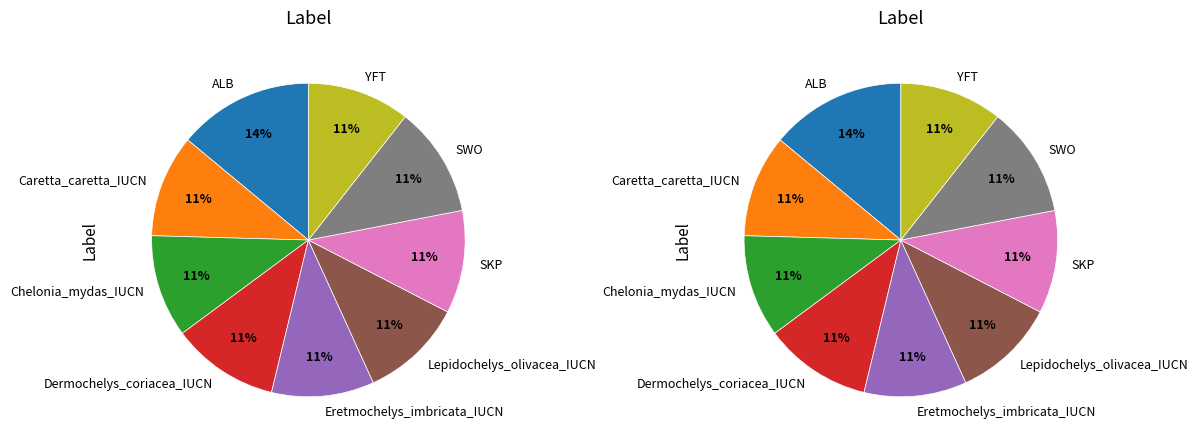

Combined, what portion of the pie is SWO and Lepidochelys_olivacea_IUCN?

22.0%